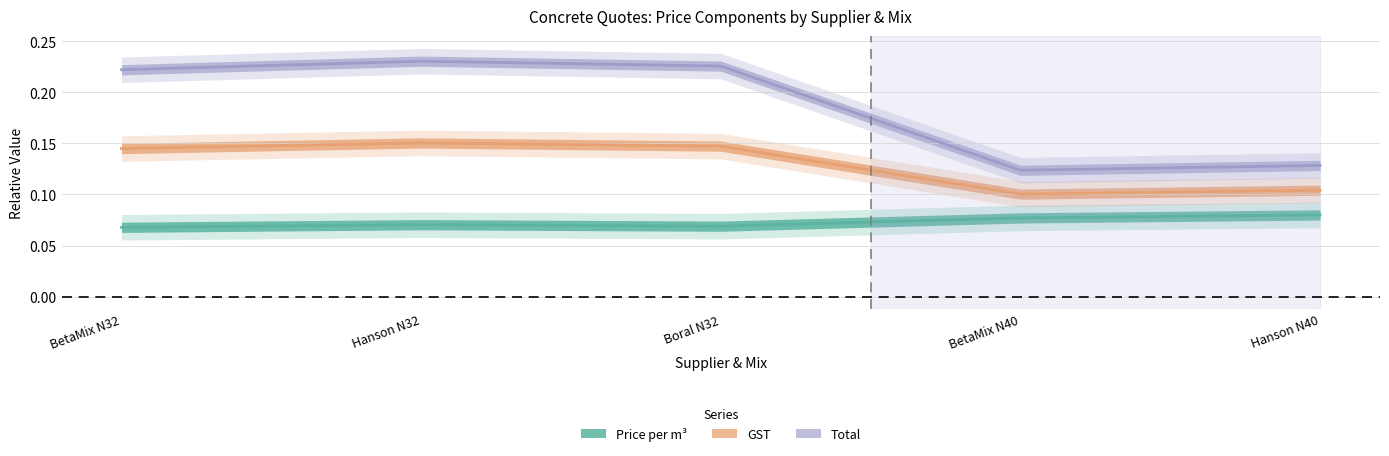

At how many categories does at least one series exceed 0?

5